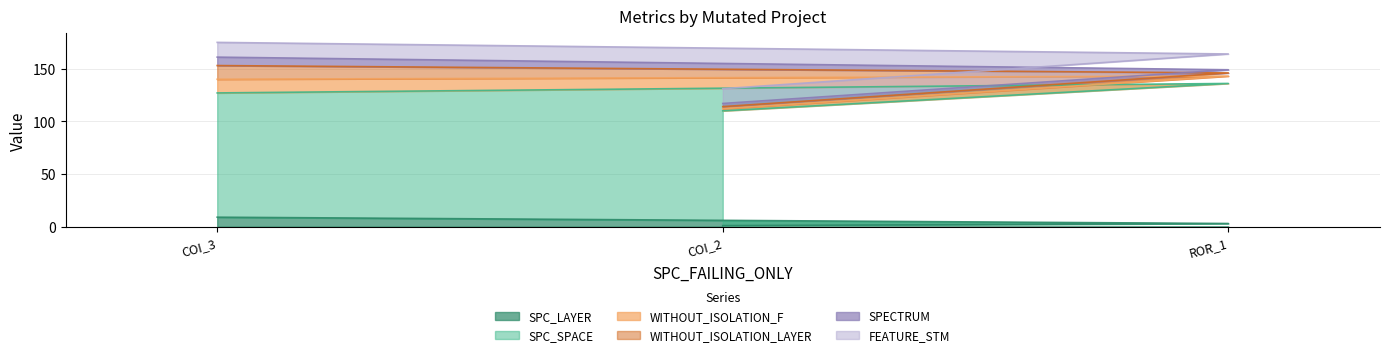

At which label does SPC_LAYER reach its peak?

COI_3